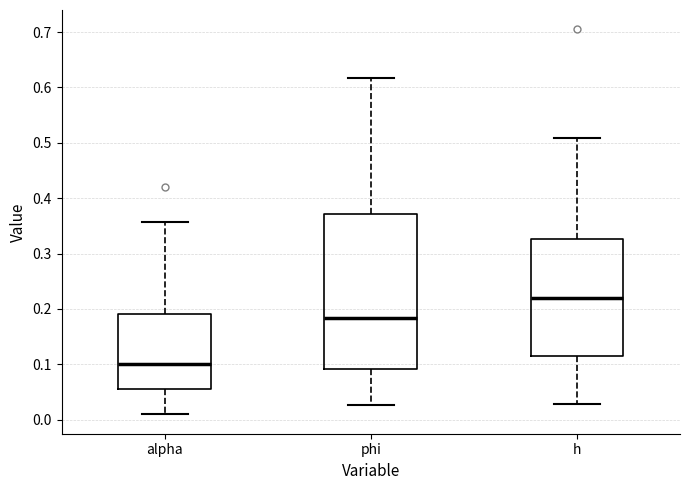

Reading left to right, read every box against the y-axis: the position of its median line, the range the box covers, and the ends of its whiskers. The values are not printed on the chart, so give them approximately, as read against the axis.

alpha: median 0.10, box 0.06 to 0.19, whiskers 0.01 to 0.36
phi: median 0.18, box 0.09 to 0.37, whiskers 0.03 to 0.62
h: median 0.22, box 0.12 to 0.33, whiskers 0.03 to 0.51